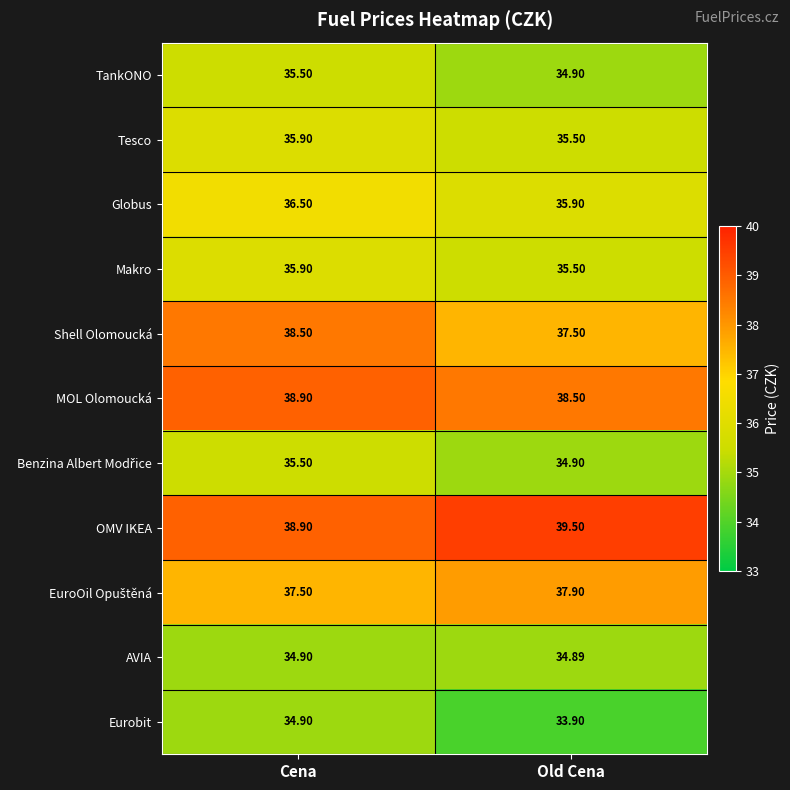

Which category has the highest value across all series?

Old Cena